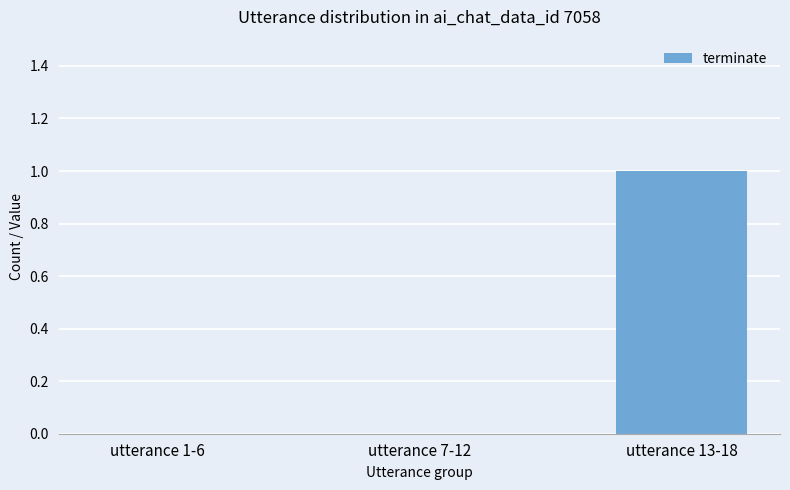

How many values are between 0 and 1?

3